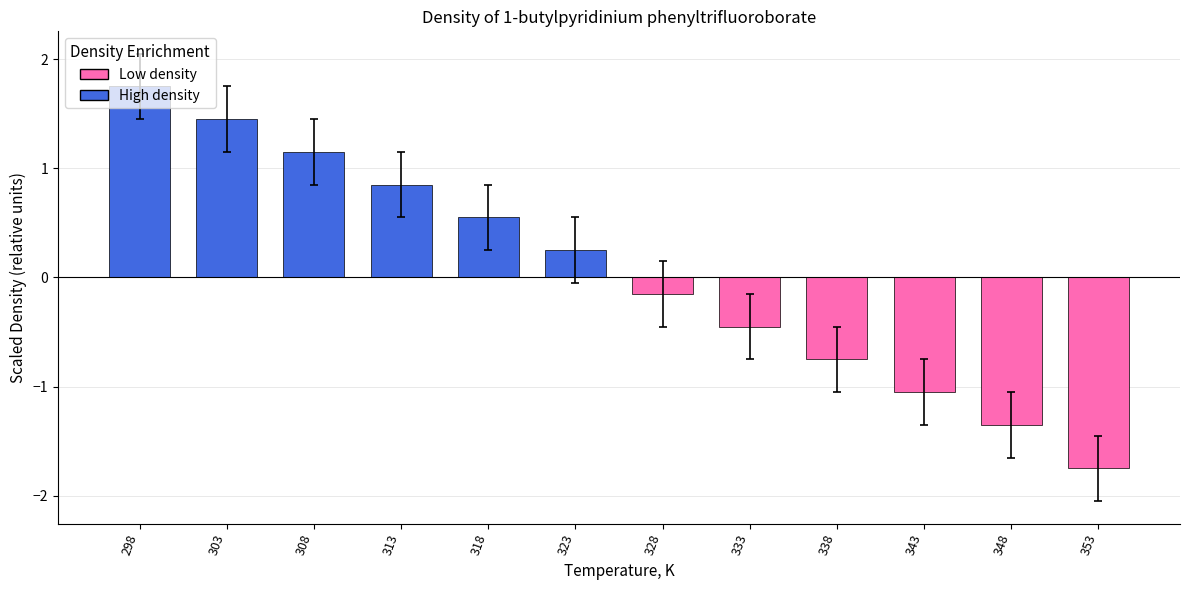

List the labels in order of value, smallest first.

353, 348, 343, 338, 333, 328, 323, 318, 313, 308, 303, 298